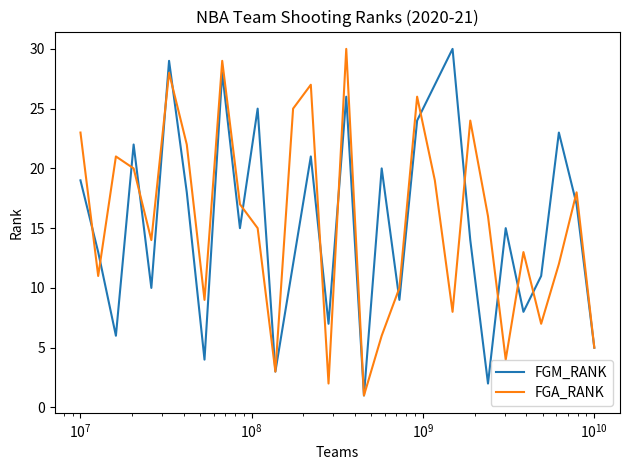

Reading left to right, list all the values displayed in this chart.

FGM_RANK: 19	13	6	22	10	29	18	4	28	15	25	3	12	21	7	26	1	20	9	24	27	30	14	2	15	8	11	23	17	5
FGA_RANK: 23	11	21	20	14	28	22	9	29	17	15	3	25	27	2	30	1	6	10	26	19	8	24	16	4	13	7	12	18	5